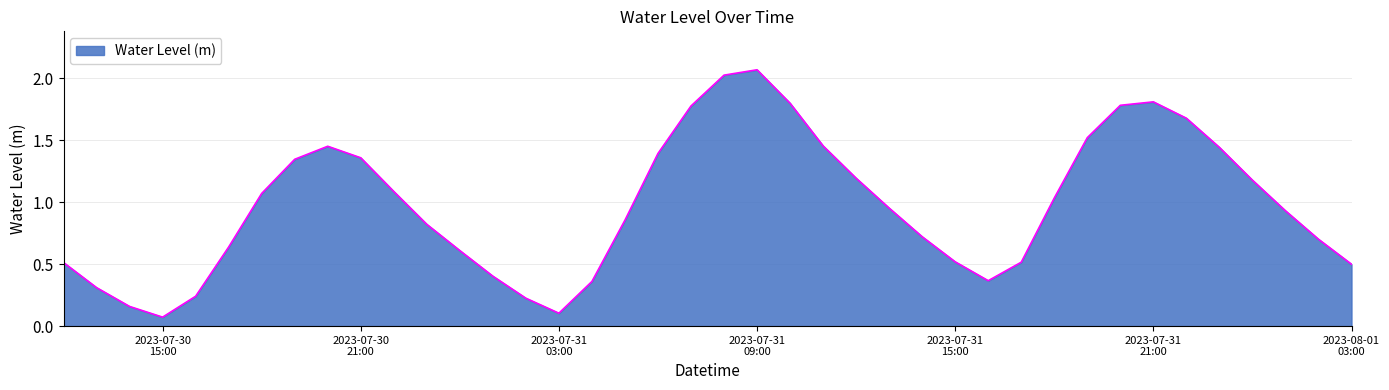

What is the difference between the maximum and minimum values?

2.0